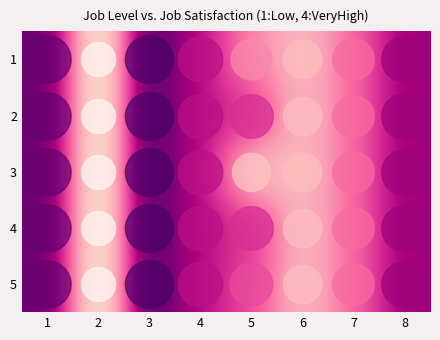

Reading left to right, extract all data points from this chart.

1: 1=-80.0	2=50.0	3=-90.0	4=-50.0	5=-10.0	6=11.2	7=-20.0	8=-60.0
2: 1=-80.0	2=50.0	3=-90.0	4=-50.0	5=-40.0	6=11.2	7=-20.0	8=-60.0
3: 1=-80.0	2=50.0	3=-90.0	4=-50.0	5=15.4	6=11.2	7=-20.0	8=-60.0
4: 1=-80.0	2=50.0	3=-90.0	4=-50.0	5=-40.0	6=11.2	7=-20.0	8=-60.0
5: 1=-80.0	2=50.0	3=-90.0	4=-50.0	5=-30.0	6=11.2	7=-20.0	8=-60.0